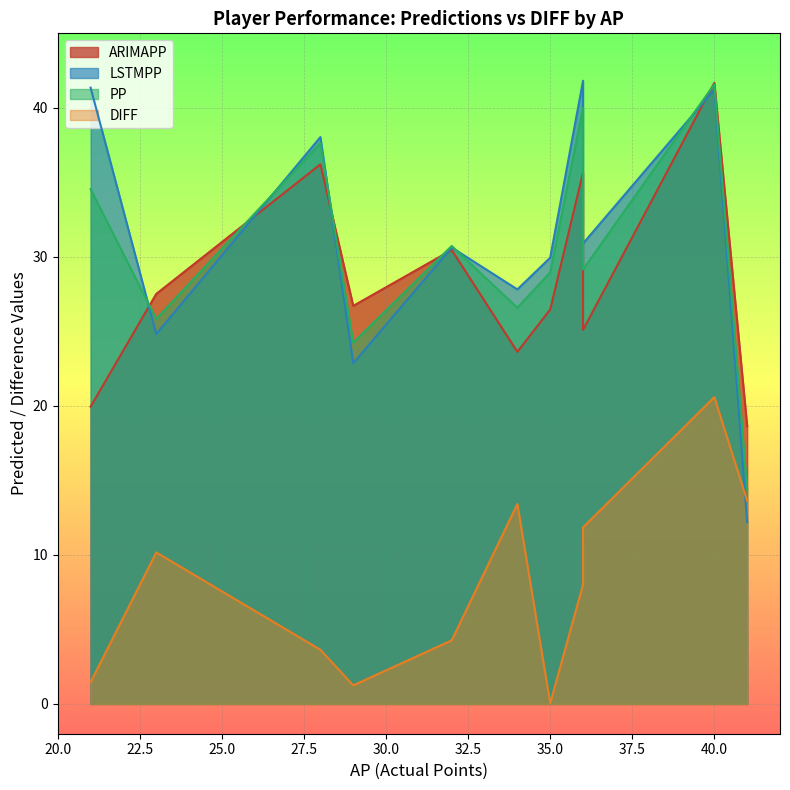

Between 34 and 36, which is larger?

36